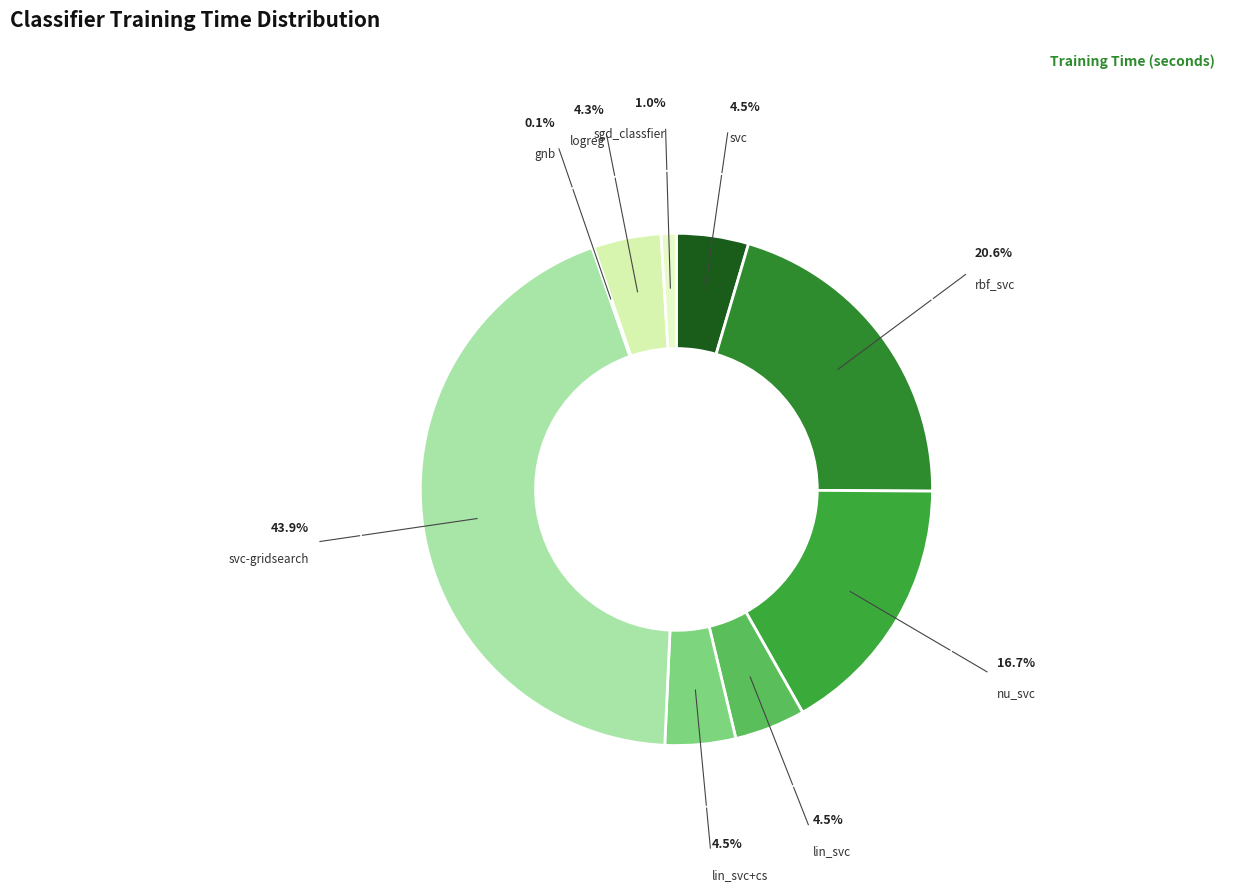

Which category has the biggest portion of the pie?

svc-gridsearch